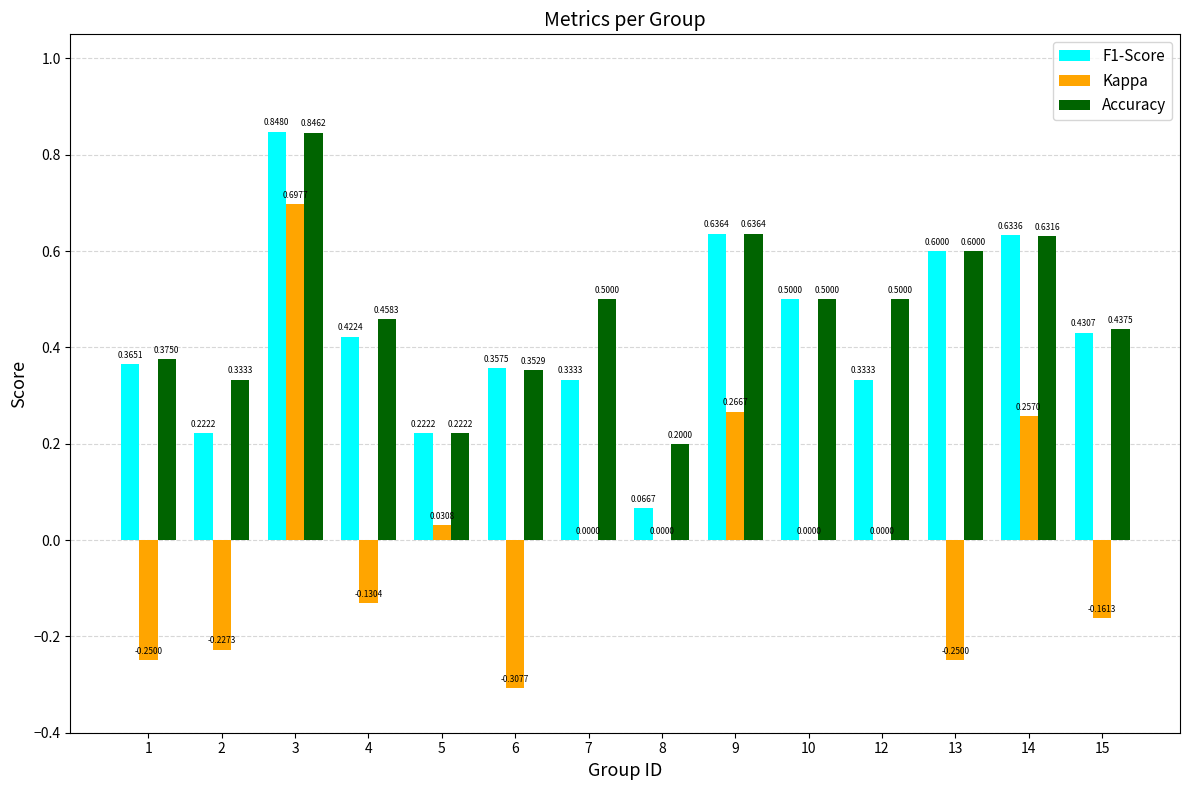

Are the bars grouped side by side (vs. stacked)?

Yes